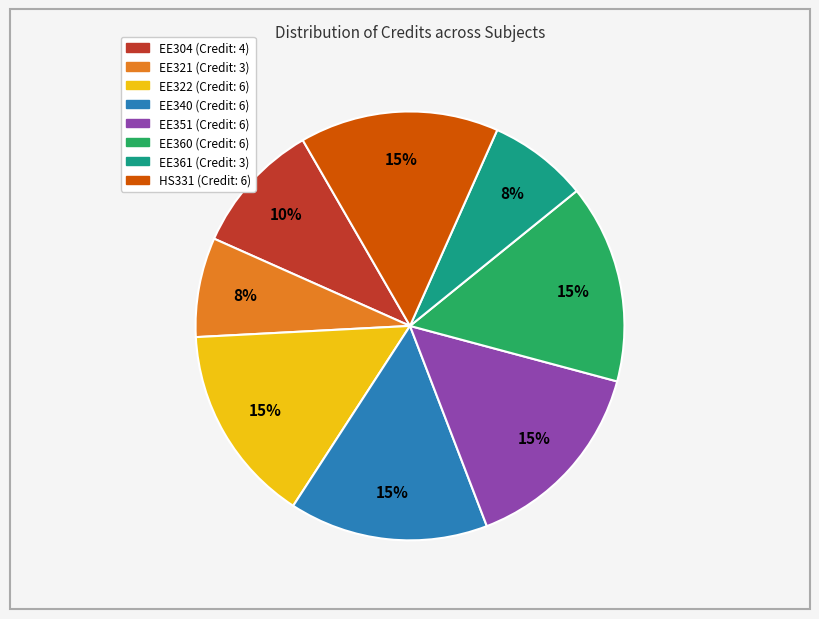

Do EE321 and EE361 together represent more than half of the pie?

No